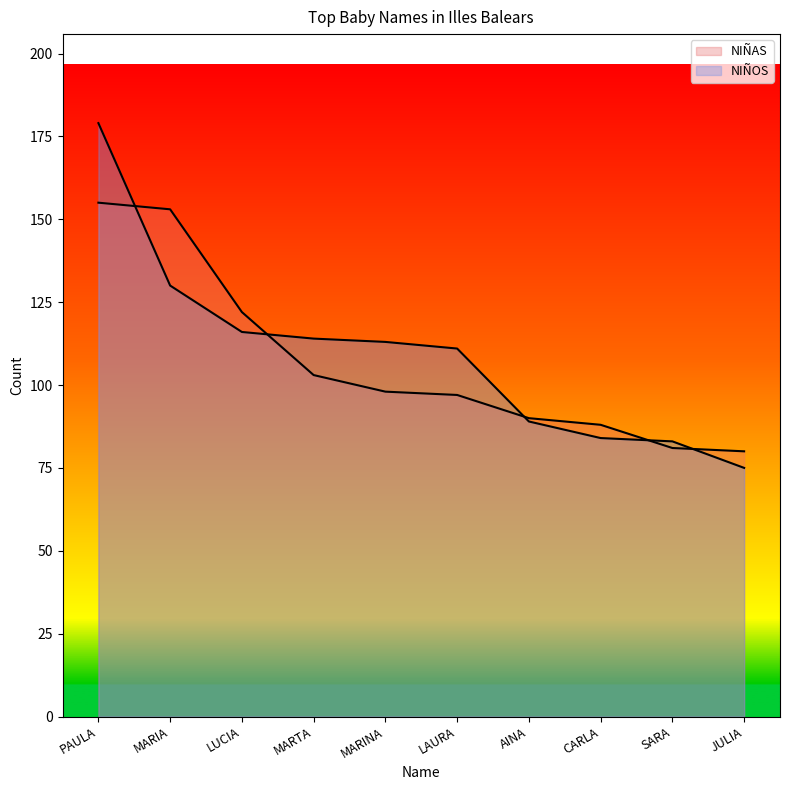

How many lines are shown in the chart?

2